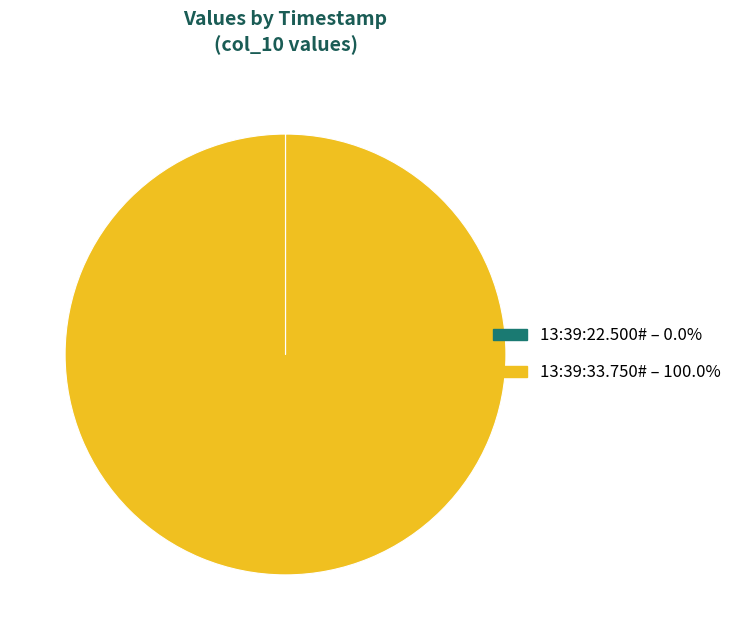

Which slice is the largest?

13:39:33.750#